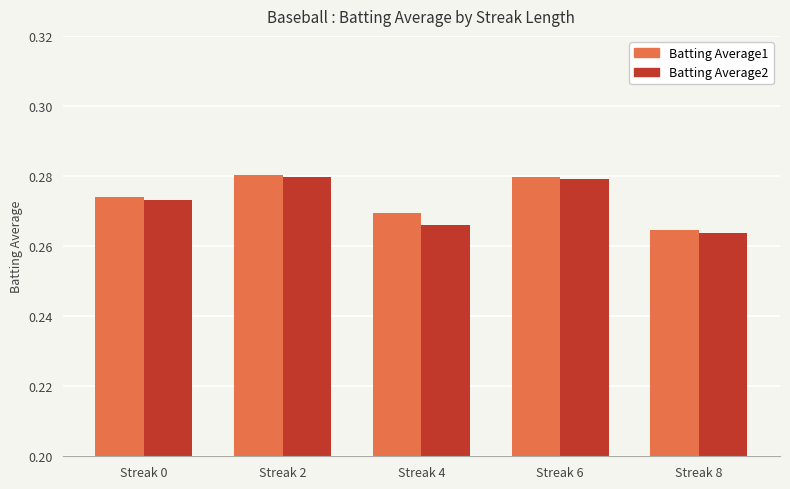

What is the sum of the Batting Average2 values at Streak 0 and Streak 2?

0.6